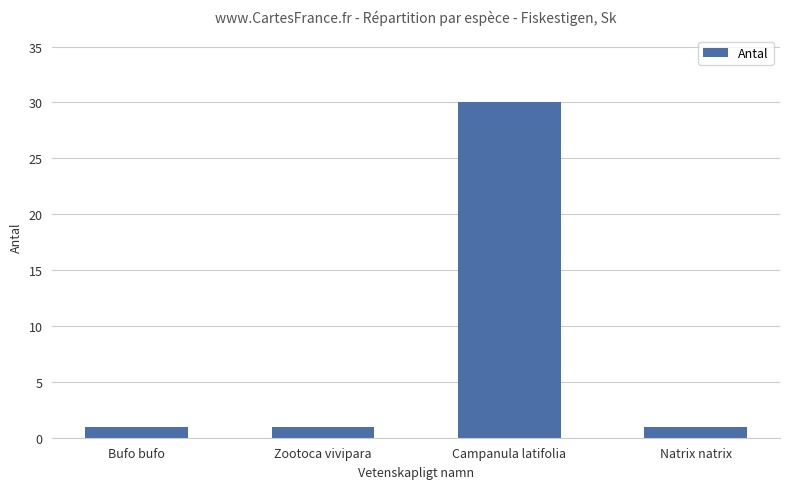

What is the greatest value displayed?

30